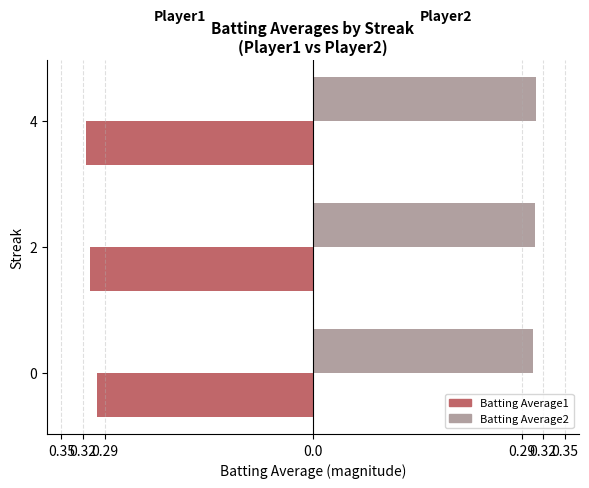

What are all the series names shown in the legend?

Batting Average1, Batting Average2